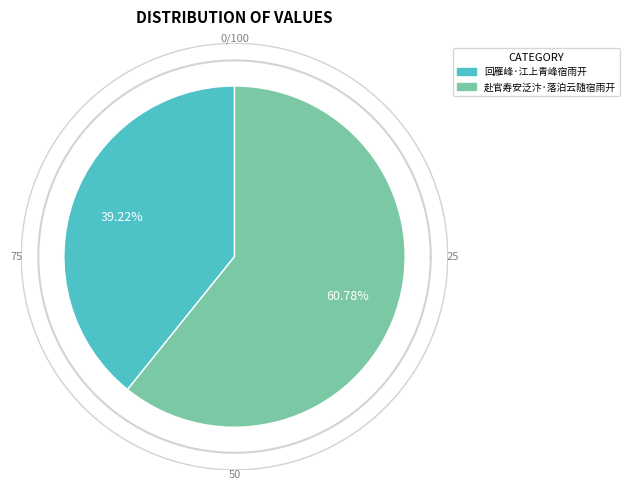

Which category accounts for the majority?

赴官寿安泛汴·落泊云随宿雨开